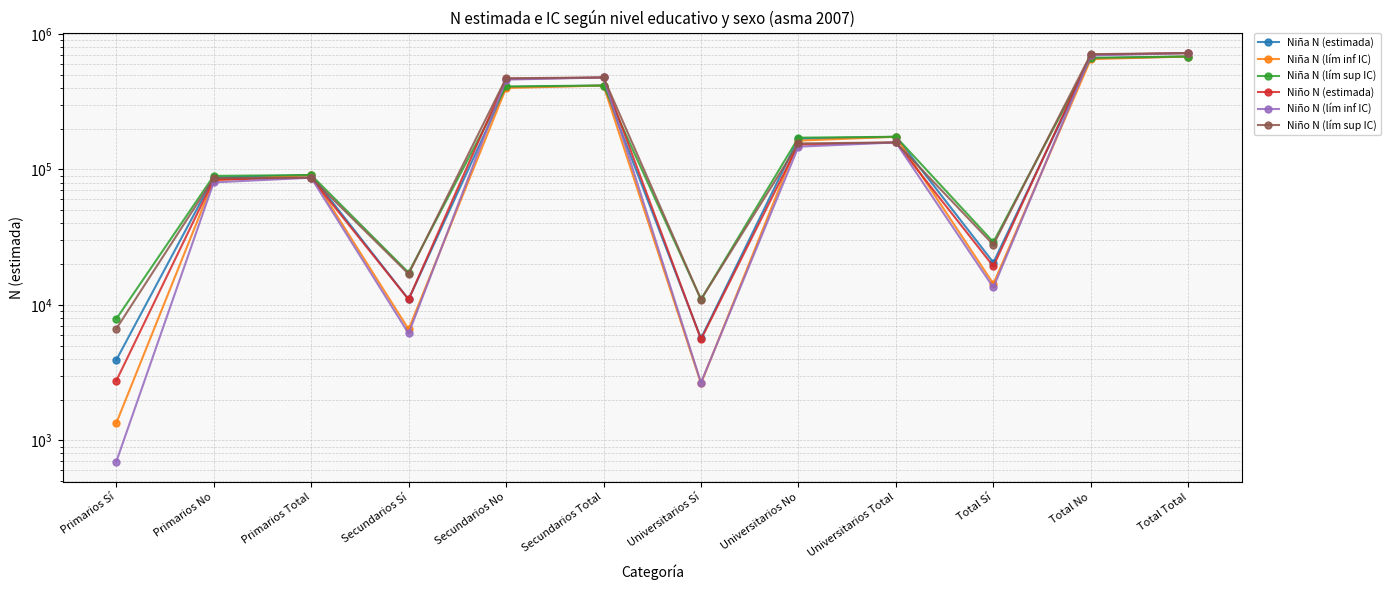

What is the sum of the Niño N (lím inf IC) values at Primarios Total and Universitarios Total?

244983